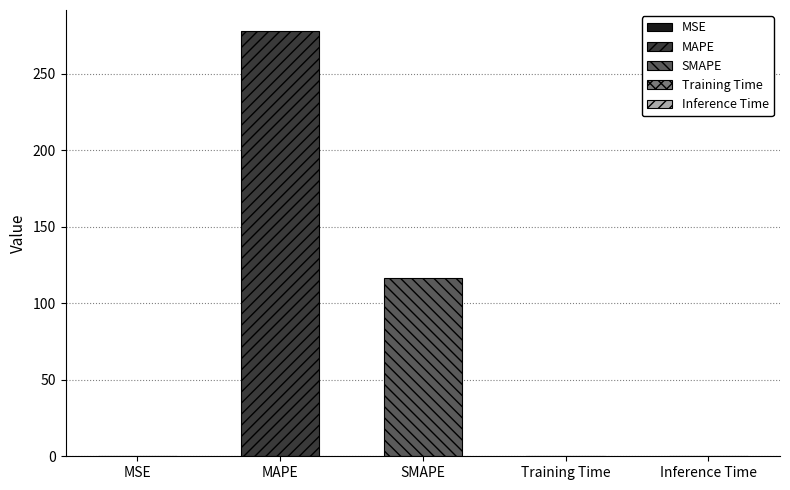

Count the number of categories in the chart.

5